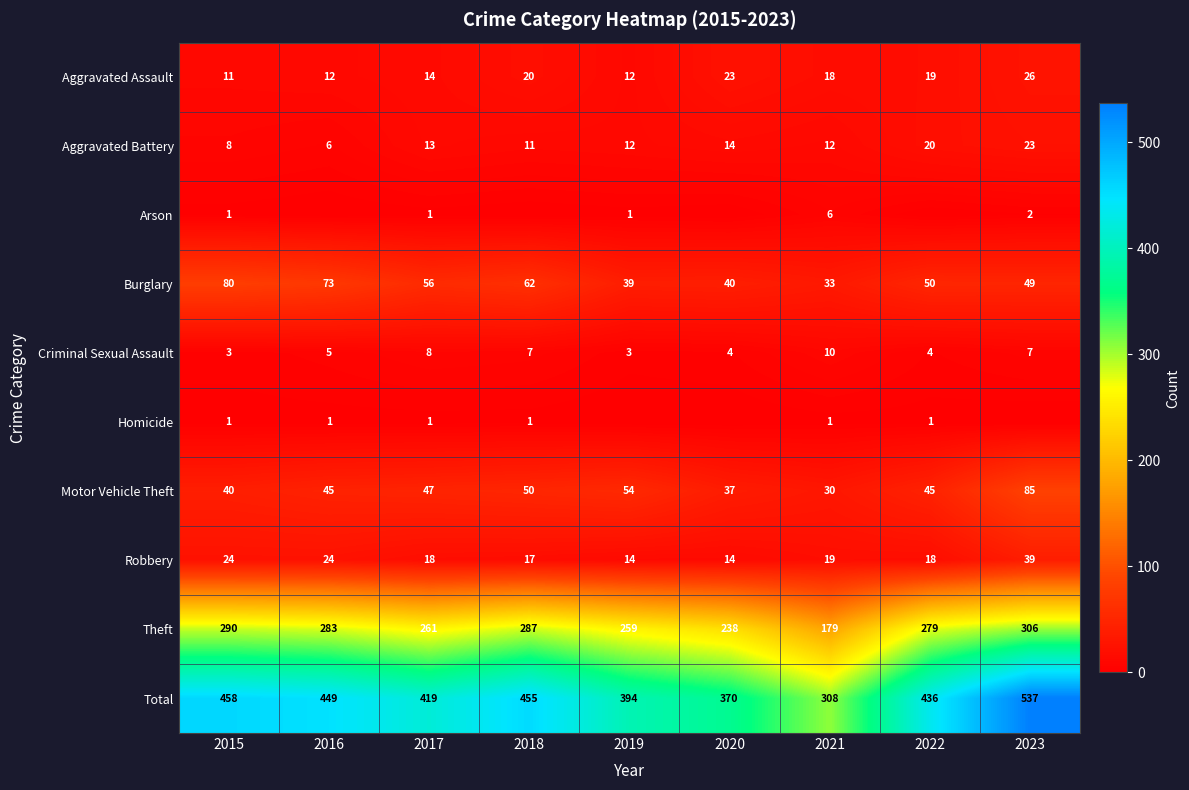

What is the sum of the Burglary values at 2022 and 2017?

106